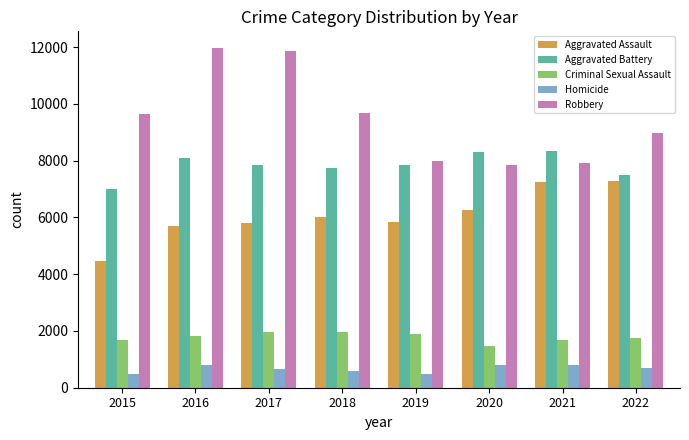

Is it true that Criminal Sexual Assault equals 1454 at 2020?

True